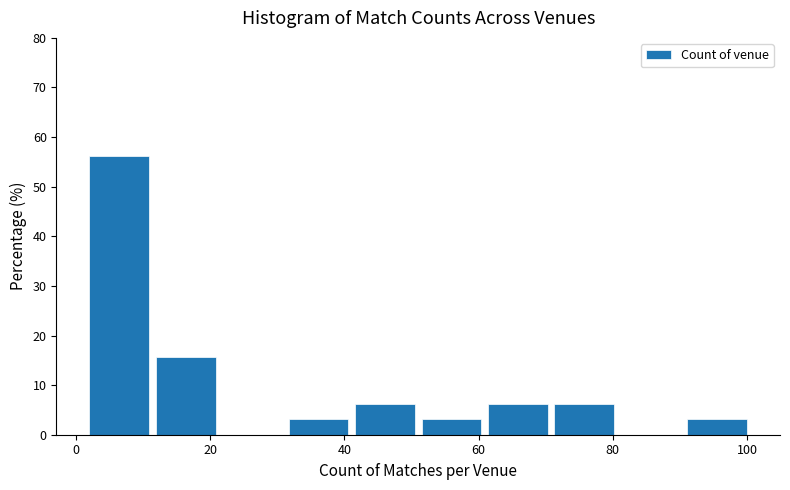

Reading left to right, list every bar in this chart as the range it spans on the x-axis followed by its height. Neither the bar edges nor the heights are printed on the chart, so give them approximately, as read against the axes.

2 to 12: 56
12 to 22: 16
22 to 32: 0
32 to 42: 3
42 to 52: 6
52 to 62: 3
62 to 72: 6
72 to 82: 6
82 to 92: 0
92 to 102: 3